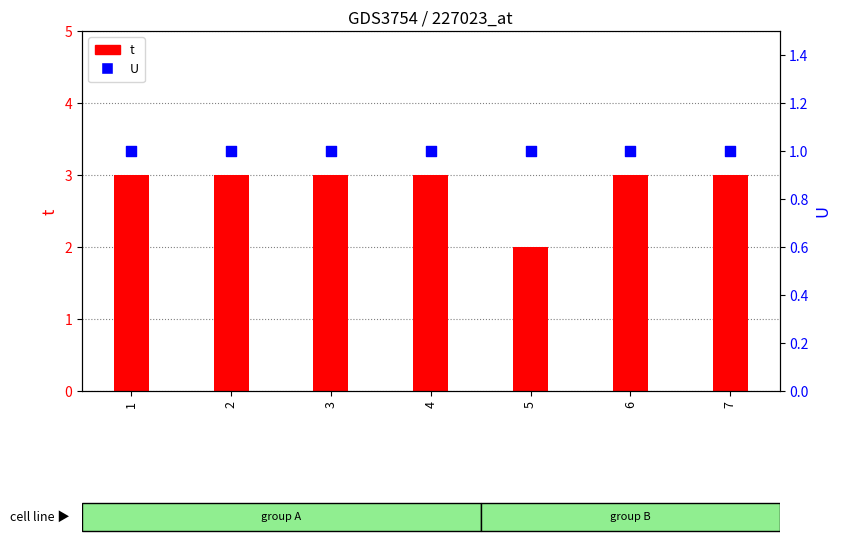

Is the value of t at 2 greater than the value of U at 6?

Yes